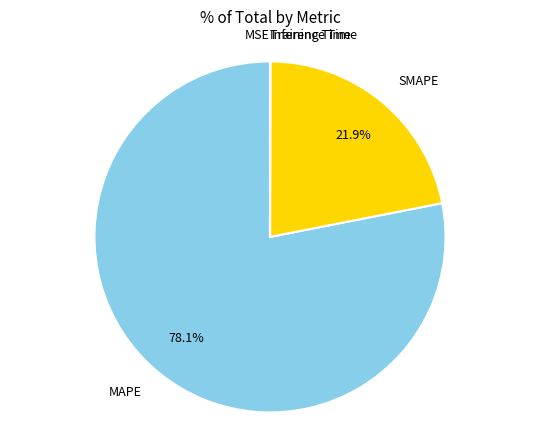

Which category has the biggest portion of the pie?

MAPE